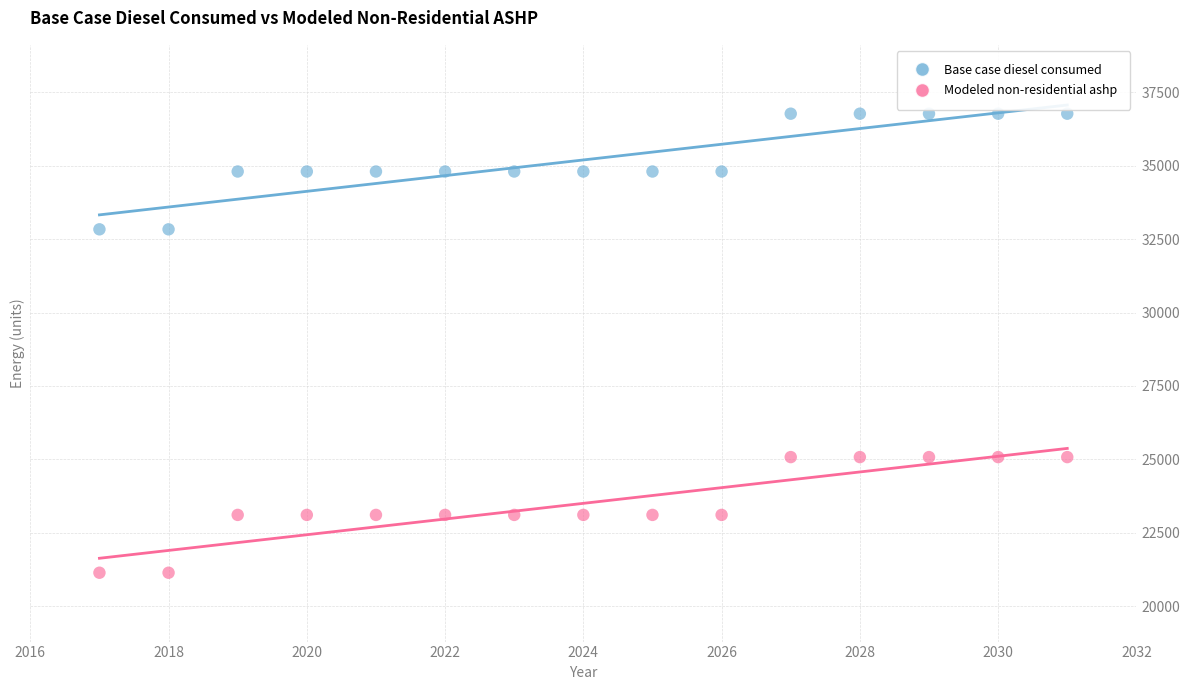

Which series contains the lowest Y value?

Modeled non-residential ashp